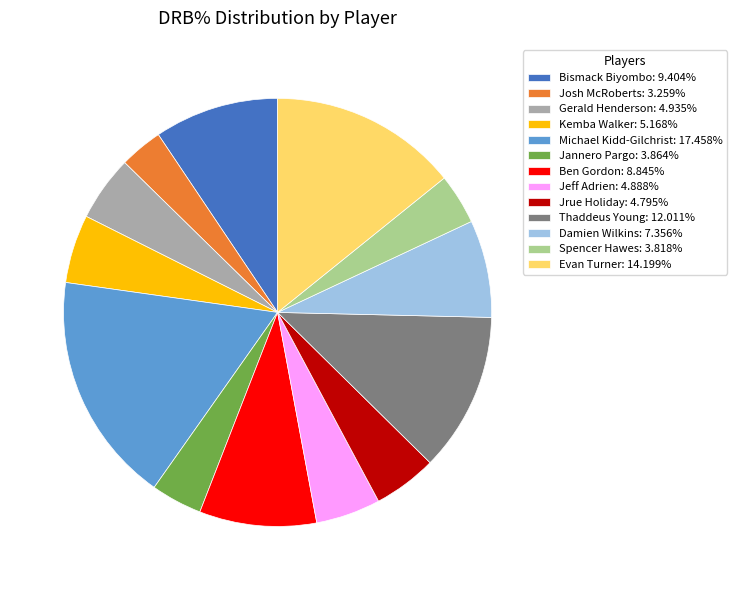

The Bismack Biyombo slice represents 3% of the pie. True or false?

False